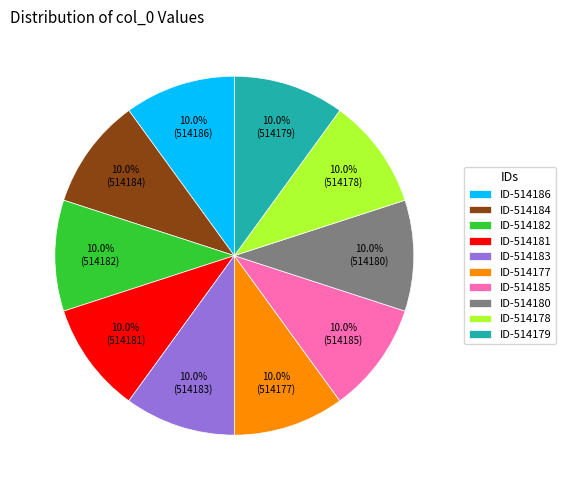

Combined, what portion of the pie is ID-514179 and ID-514184?

20.0%